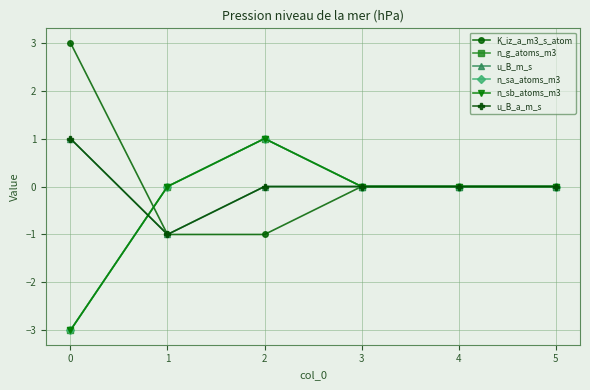

Does the chart have visible grid lines?

Yes